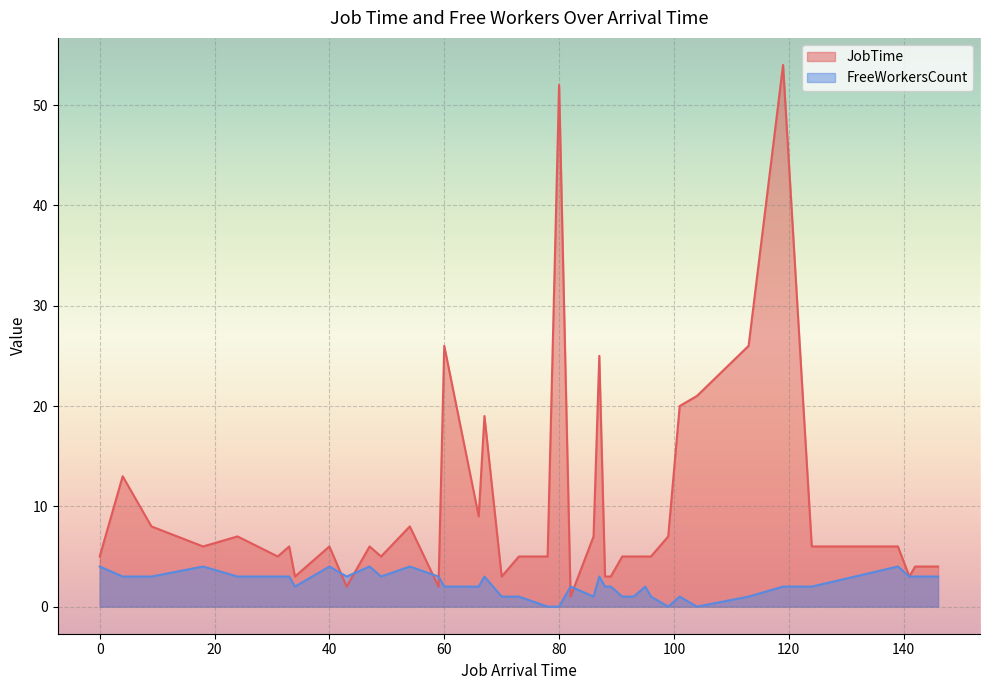

Reading right to left, extract all data points from this chart.

JobTime: 141=3	146=4	142=4	139=6	95=5	119=54	124=6	113=26	104=21	99=7	101=20	96=5	89=3	93=5	91=5	82=1	88=3	87=25	86=7	78=5	80=52	70=3	73=5	66=9	67=19	60=26	59=2	54=8	49=5	47=6	43=2	40=6	34=3	33=6	31=5	24=7	18=6	9=8	4=13	0=5
FreeWorkersCount: 141=3	146=3	142=3	139=4	95=2	119=2	124=2	113=1	104=0	99=0	101=1	96=1	89=2	93=1	91=1	82=2	88=2	87=3	86=1	78=0	80=0	70=1	73=1	66=2	67=3	60=2	59=3	54=4	49=3	47=4	43=3	40=4	34=2	33=3	31=3	24=3	18=4	9=3	4=3	0=4